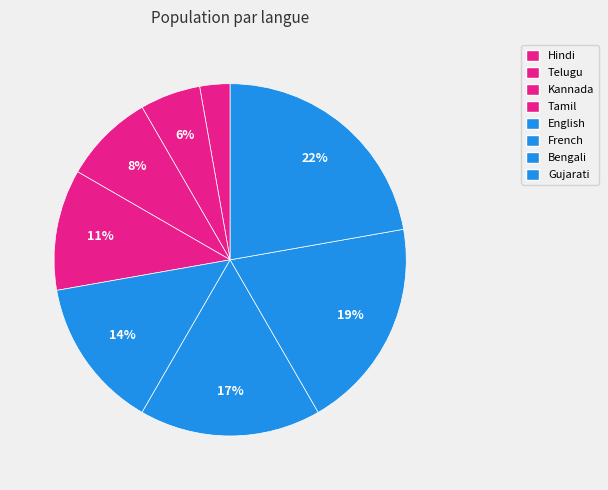

Is it true that Telugu is 6% of the pie?

True